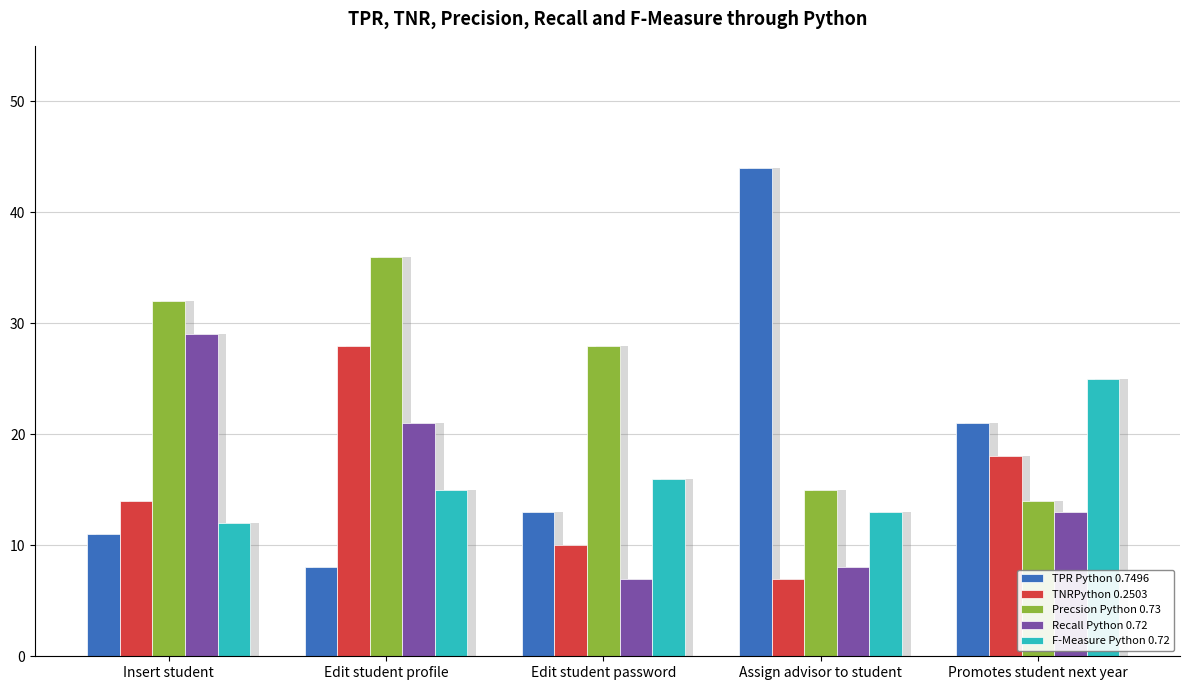

What are all the series names shown in the legend?

TPR Python 0.7496, TNRPython 0.2503, Precsion Python 0.73, Recall Python 0.72, F-Measure Python 0.72